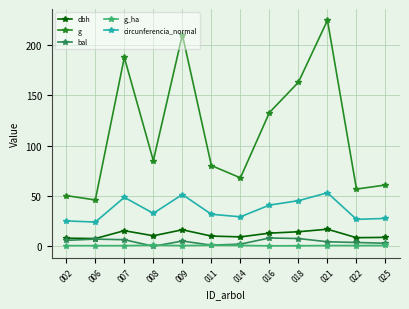

Which series has the widest spread of values?

g